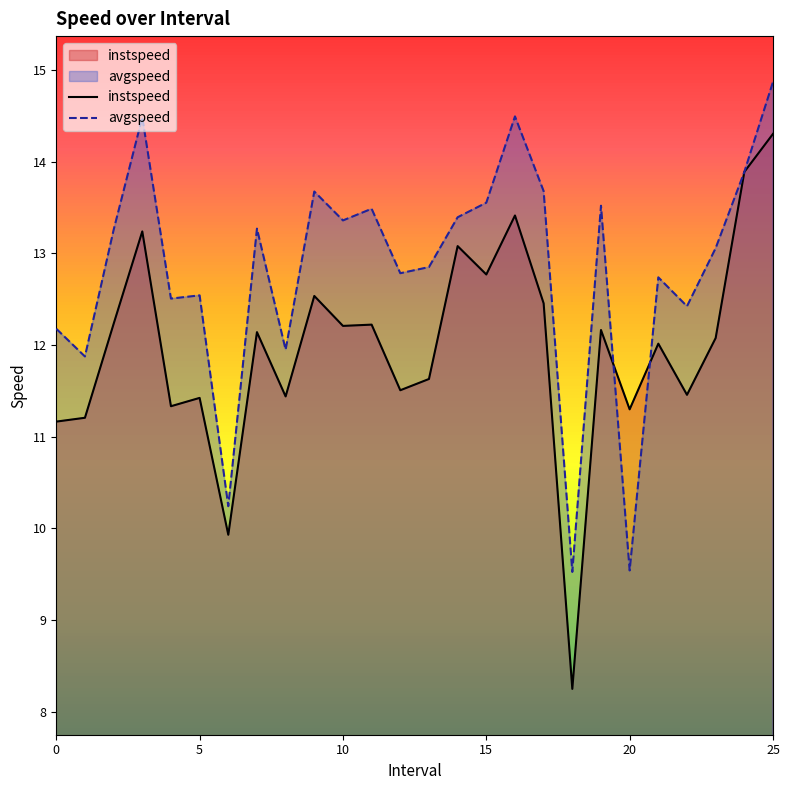

Which category has the lowest value in the instspeed series?

18.0